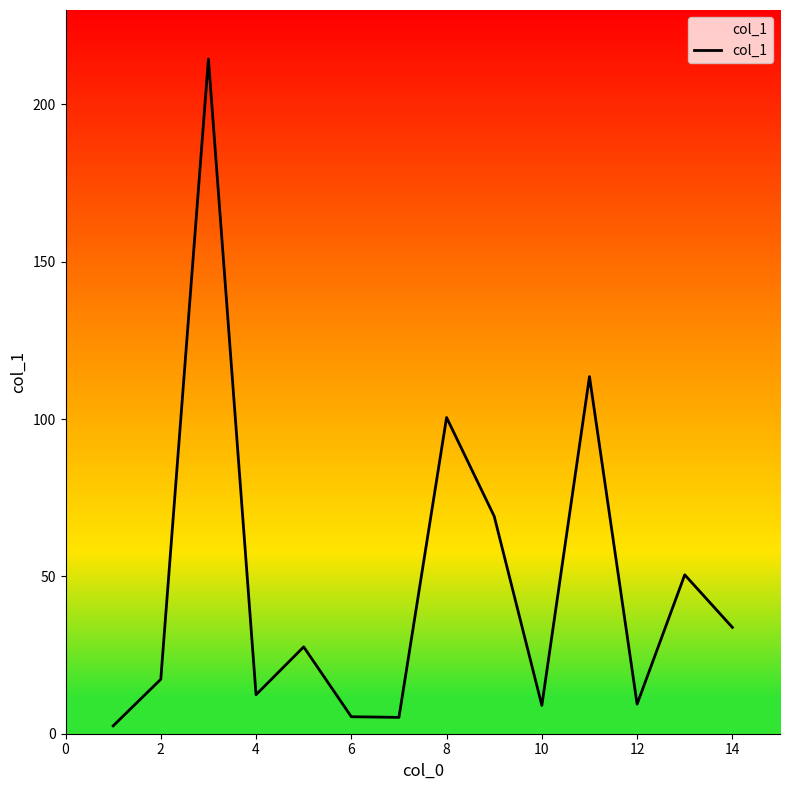

What is the greatest value displayed?

214.4